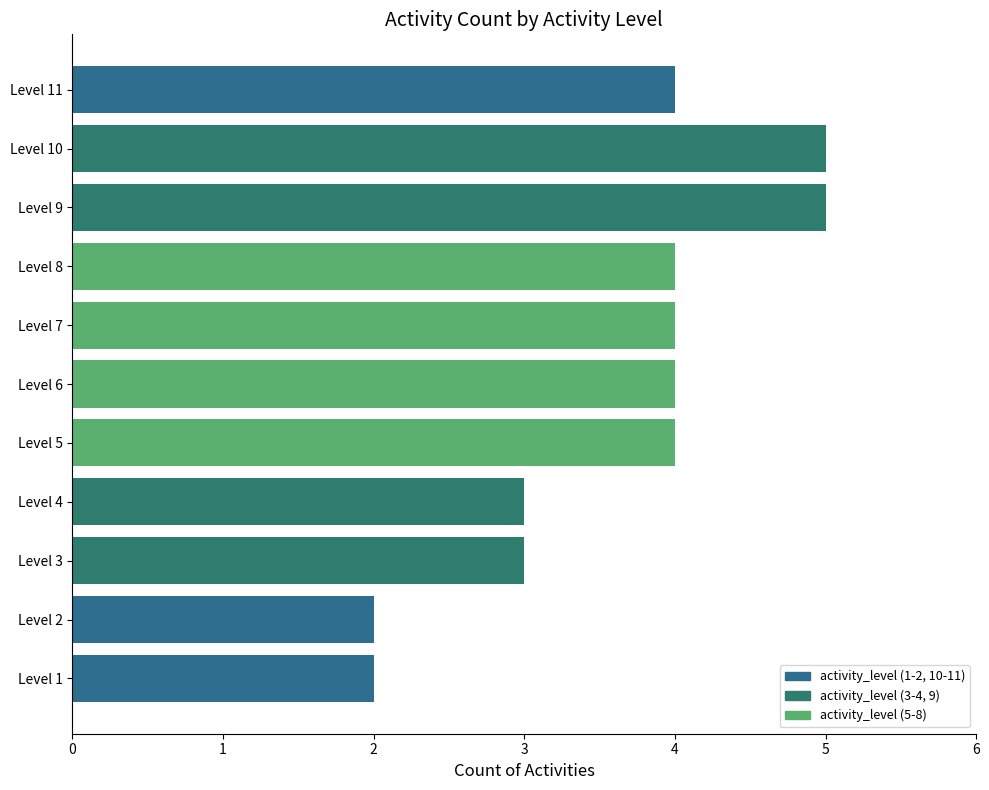

True or false: the data shows 2 at Level 5.

False